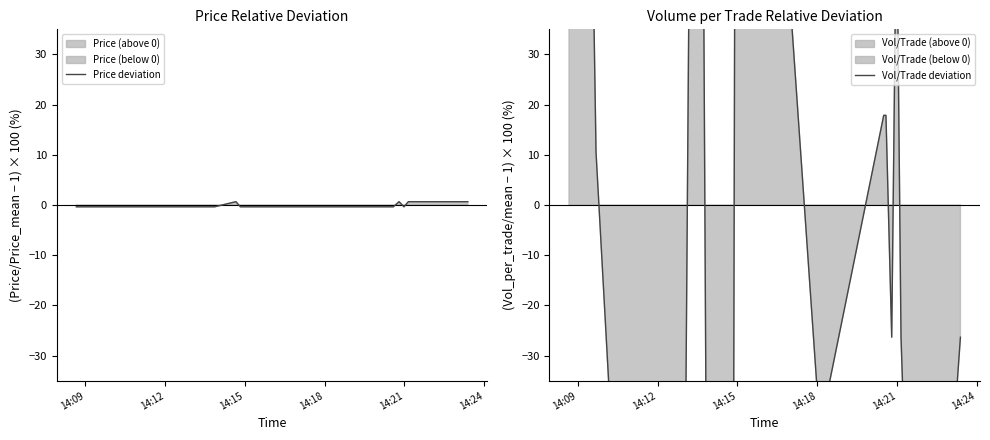

True or false: Vol/Trade deviation and Price deviation intersect in this chart.

True